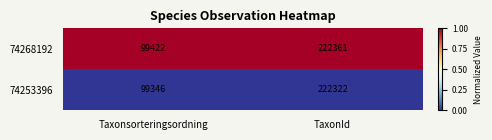

At which category is the sum across all series the highest?

TaxonId